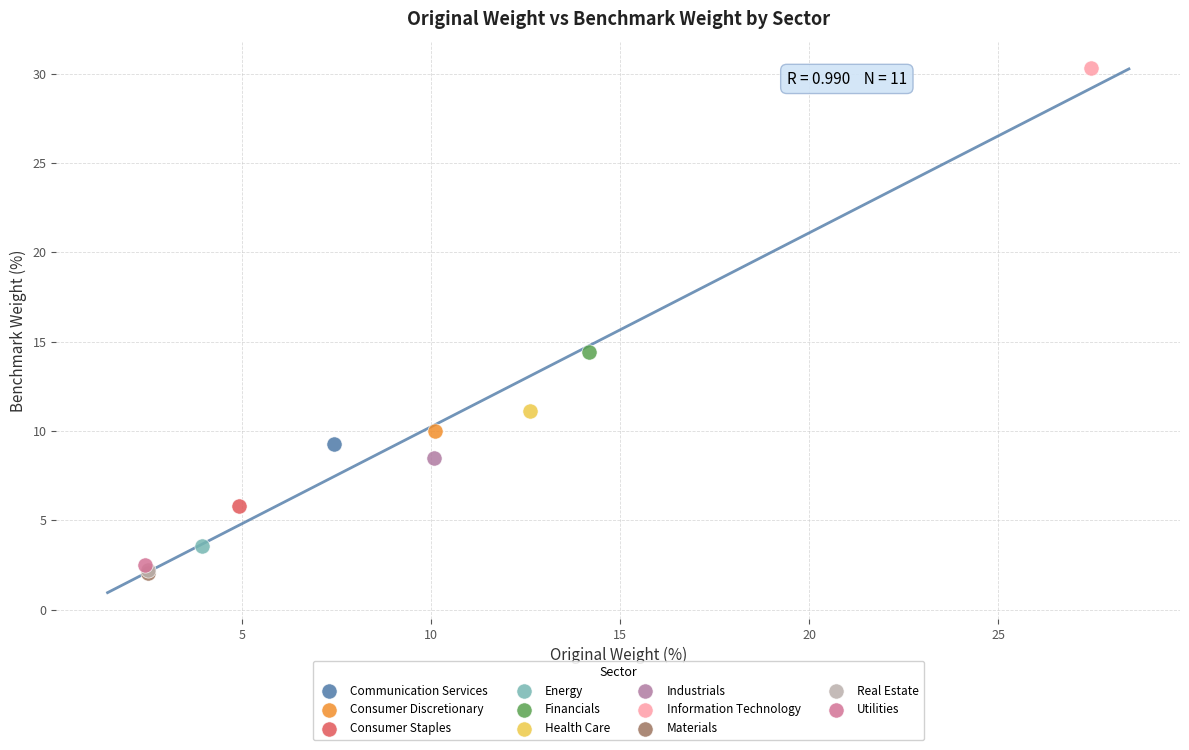

Which series contains the highest Y value?

Information Technology